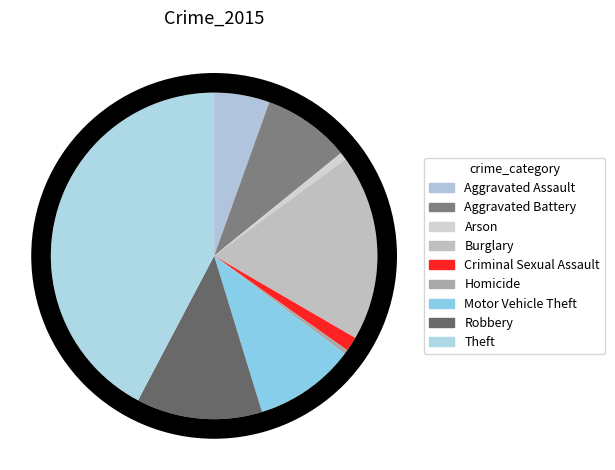

To the nearest percent, what is the average slice percentage?

11%